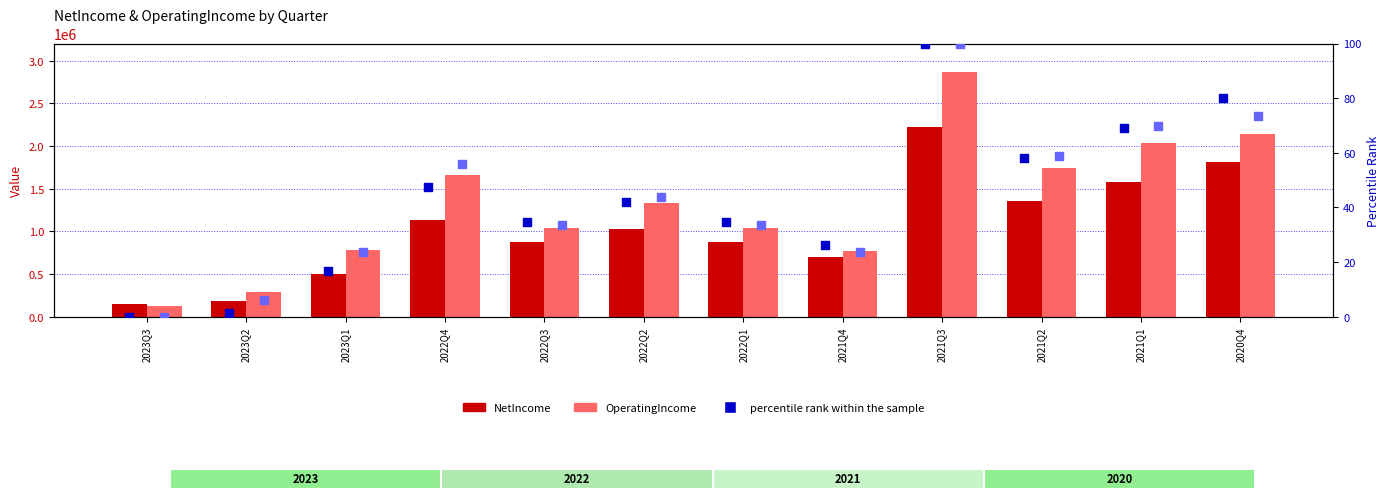

At which category is the sum across all series the highest?

2021Q3